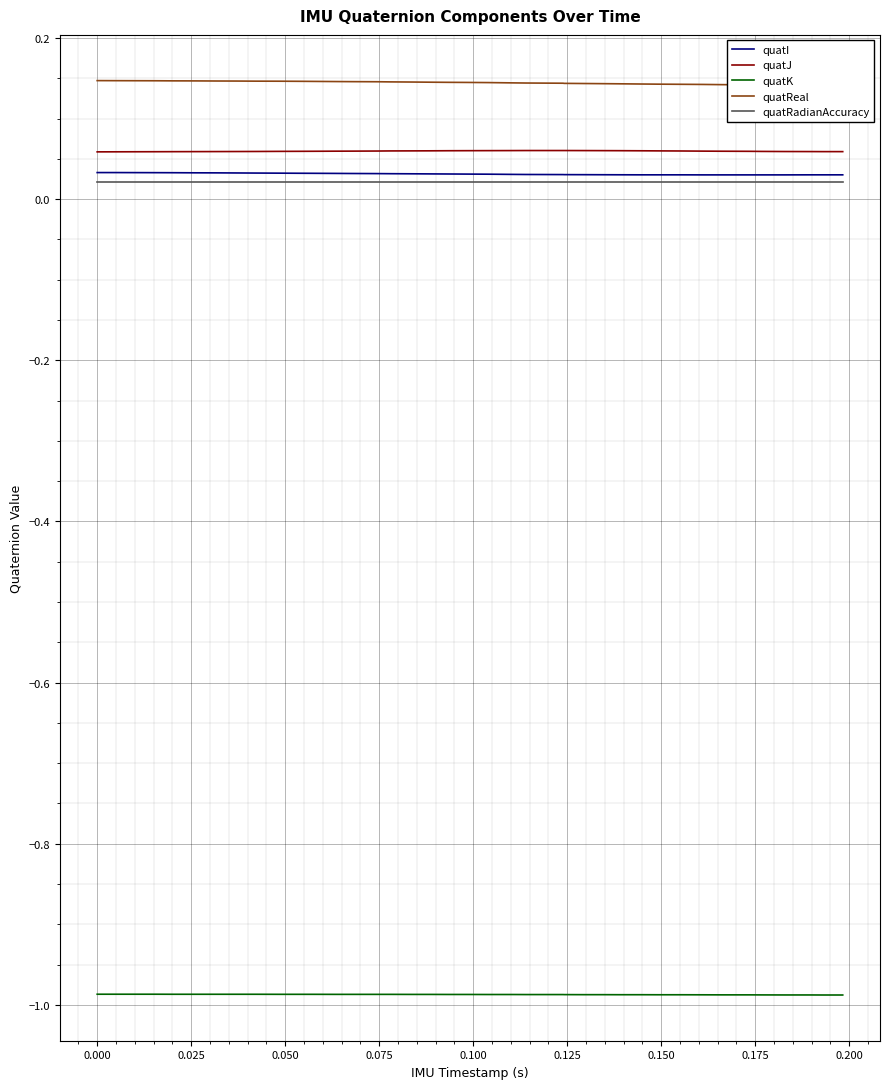

True or false: quatRadianAccuracy has more than 2 interior local peaks.

False